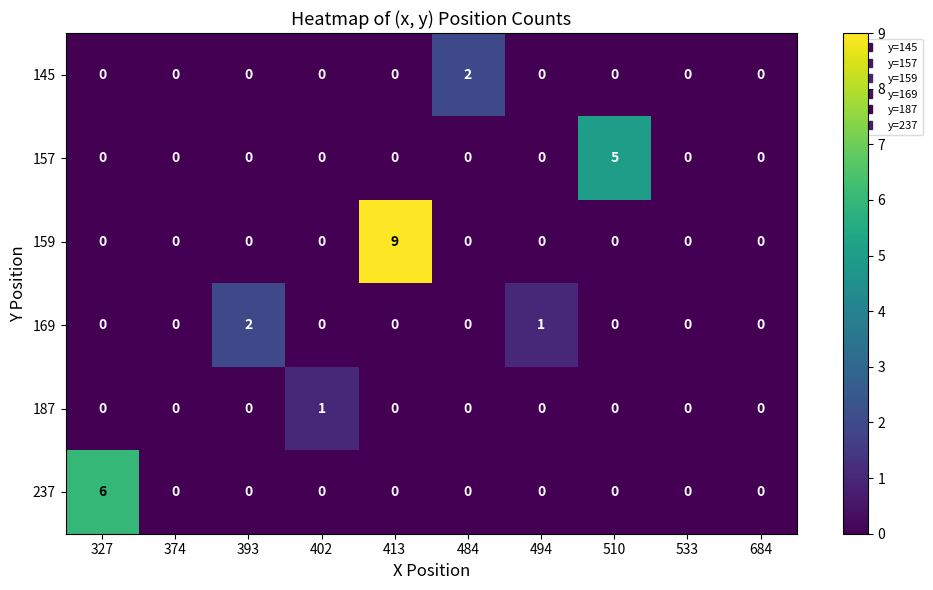

Which series changed the most between 402 and 533?

187